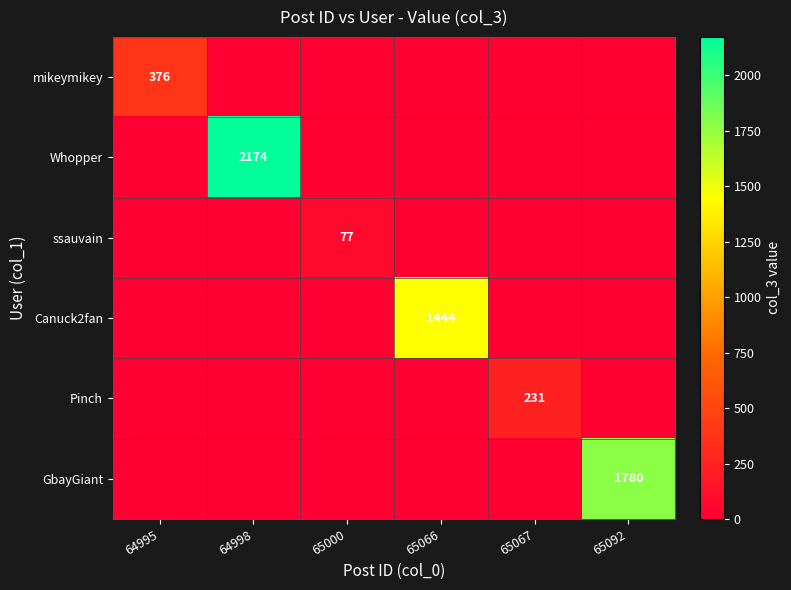

What is the sum of all Whopper values?

2174